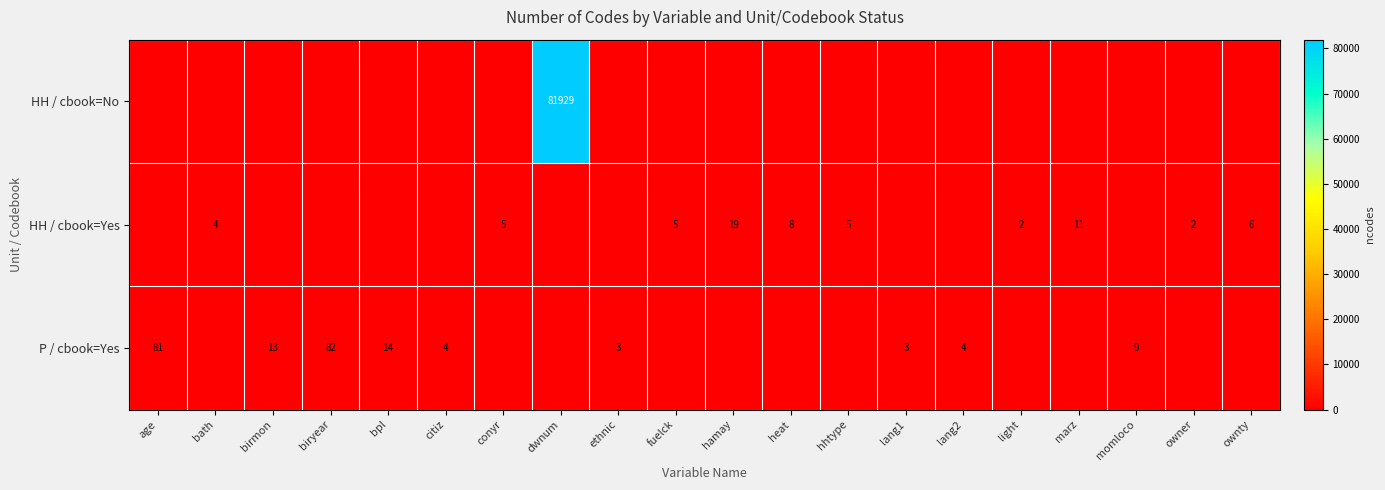

What is the difference between the HH / cbook=Yes values at marz and light?

9